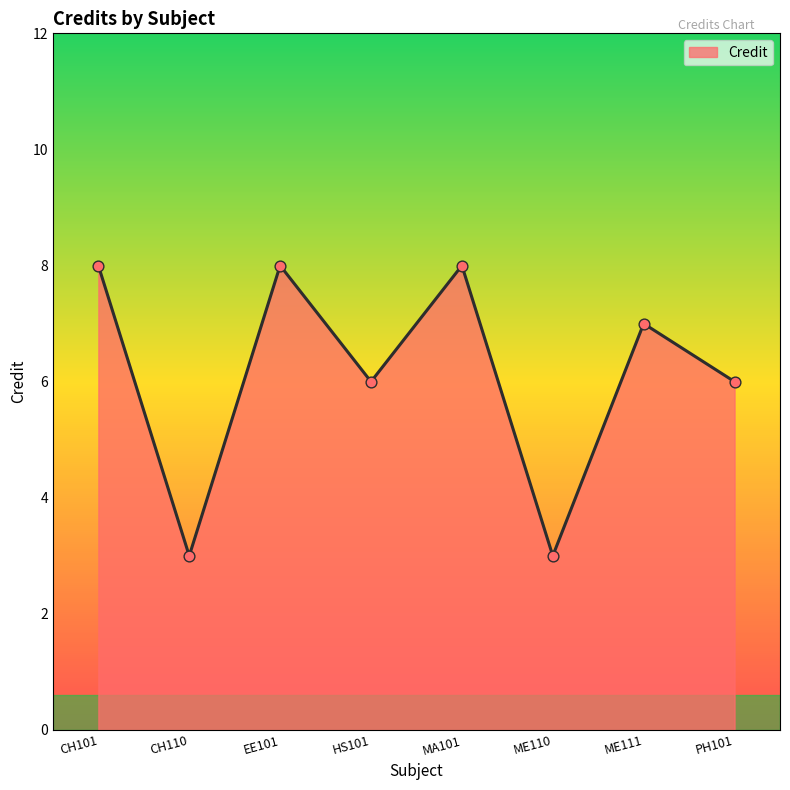

Approximately how many times larger is the value at CH101 compared to ME110?

2.7